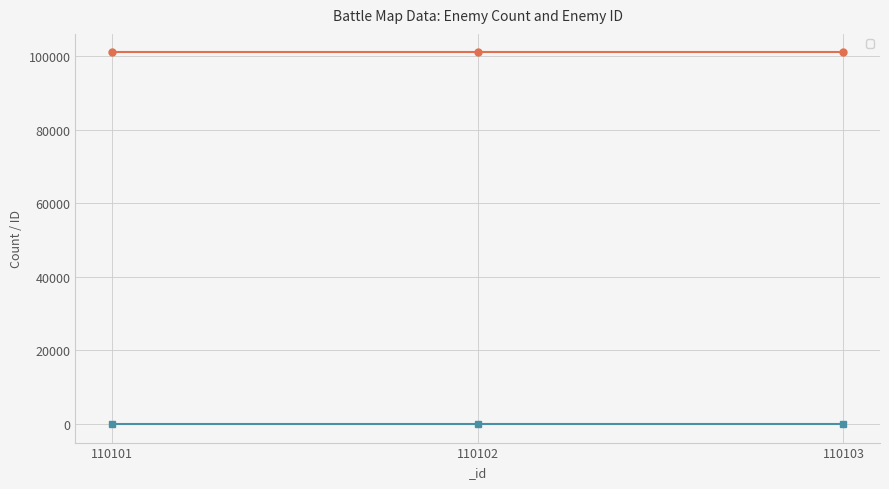

What is the sum of all values?

10